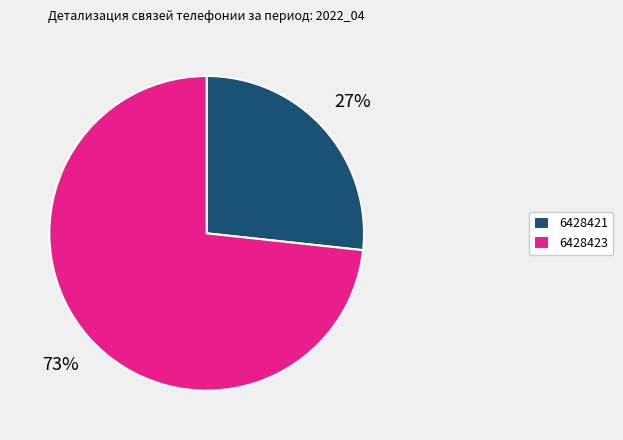

Between 6428423 and 6428421, which is larger?

6428423